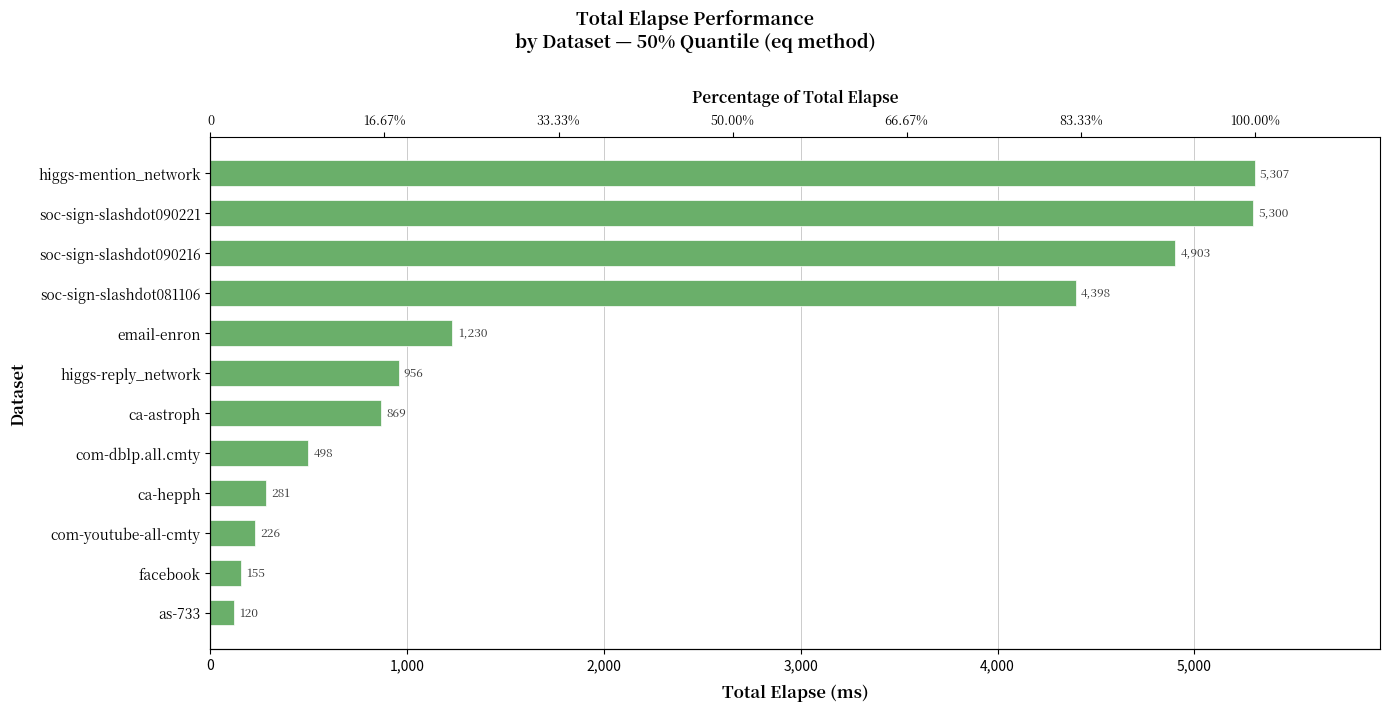

What is the difference between the maximum and minimum values?

5187